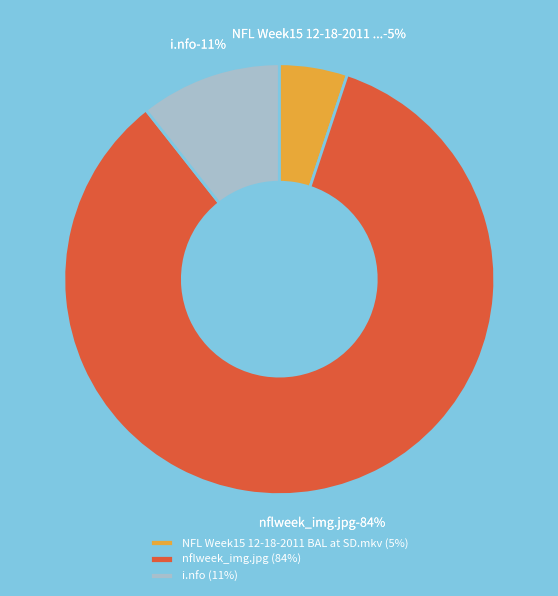

To the nearest percent, what is the difference between the largest and smallest slice percentages?

79%